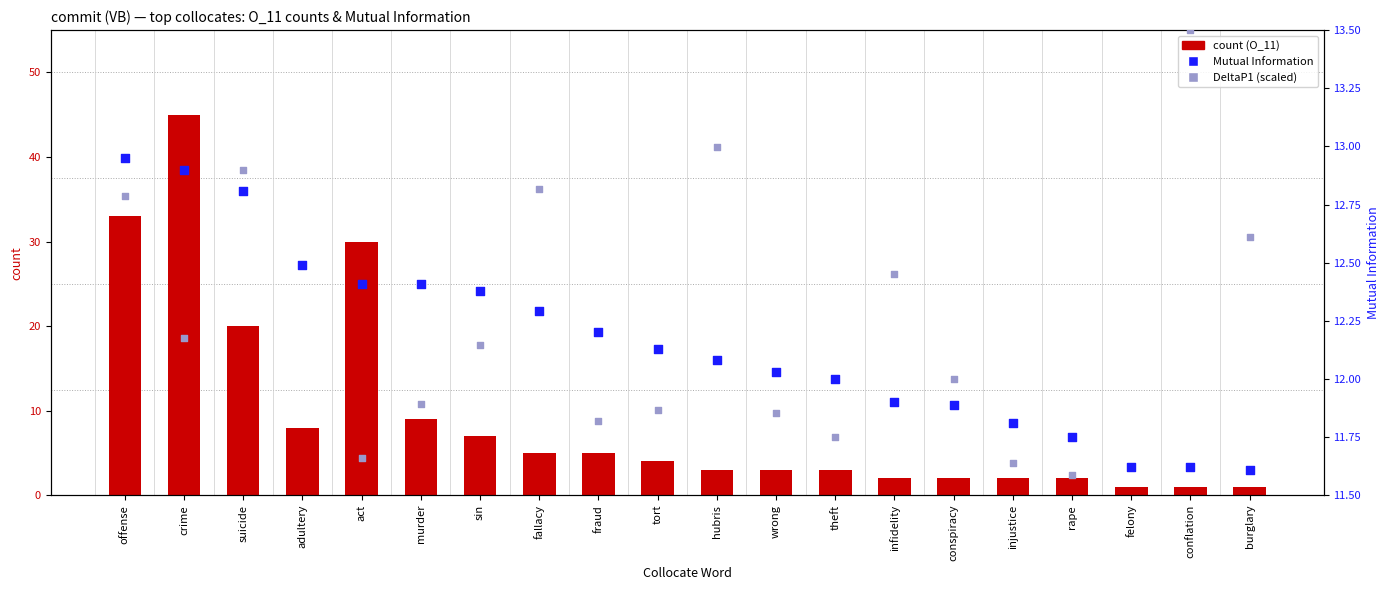

Which series contains the lowest Y value?

count